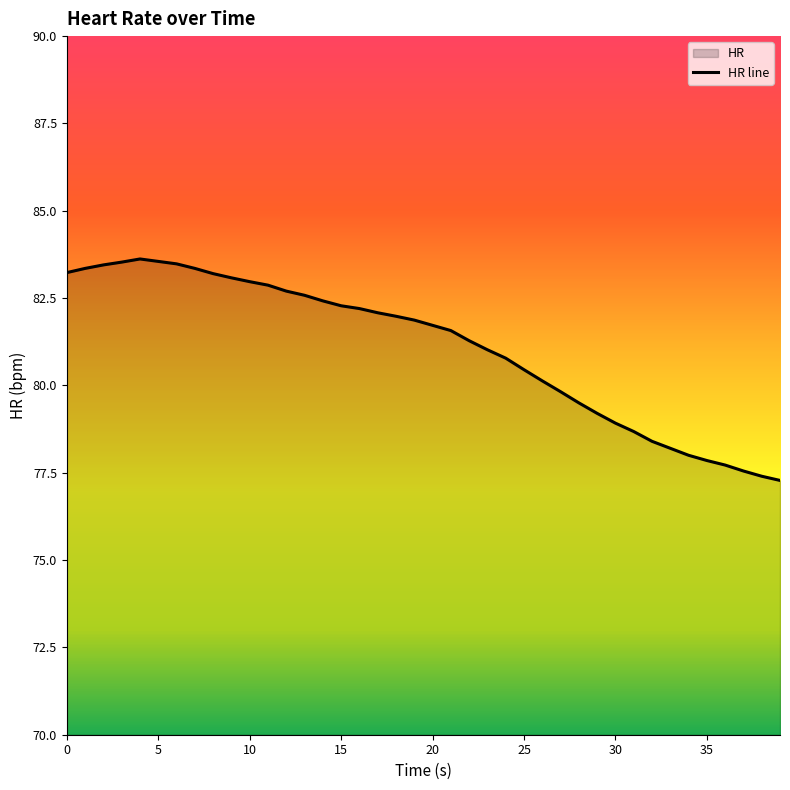

How many series are shown in this chart?

1